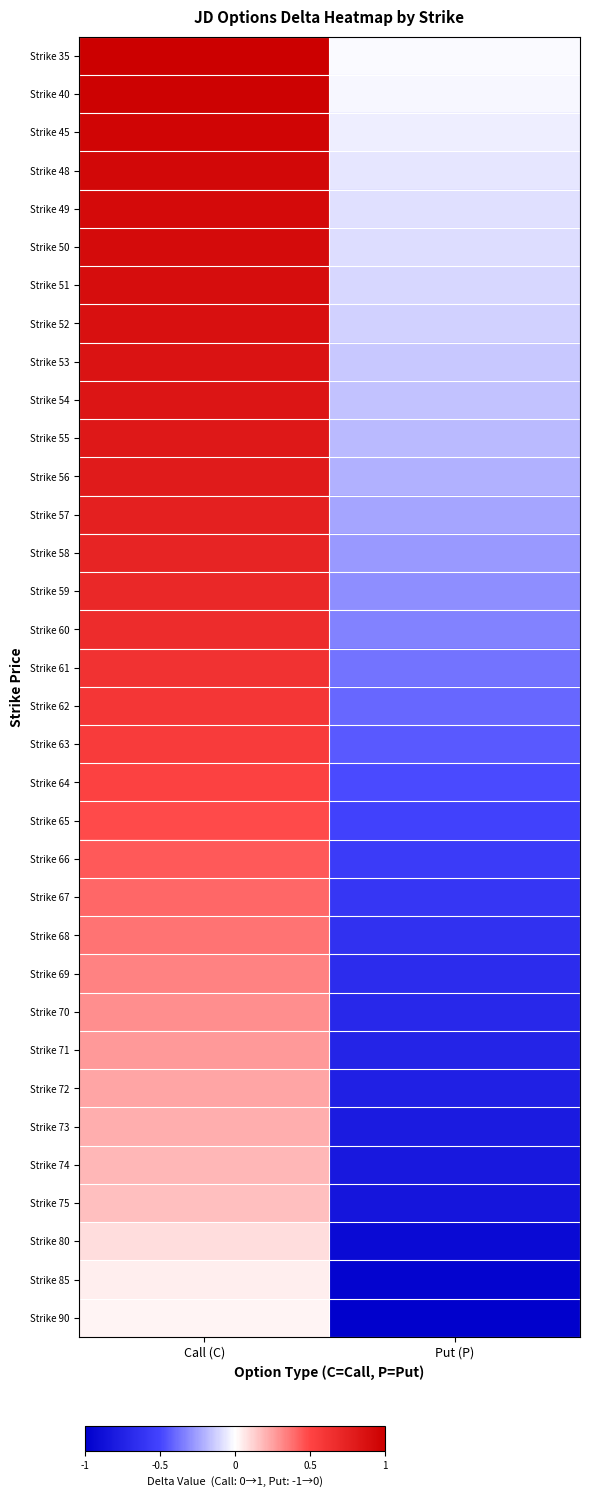

List the series in order of their peak value, highest first.

Strike 35, Strike 40, Strike 45, Strike 48, Strike 49, Strike 50, Strike 51, Strike 52, Strike 53, Strike 54, Strike 55, Strike 56, Strike 57, Strike 58, Strike 59, Strike 60, Strike 61, Strike 62, Strike 63, Strike 64, Strike 65, Strike 66, Strike 67, Strike 68, Strike 69, Strike 70, Strike 71, Strike 72, Strike 73, Strike 74, Strike 75, Strike 80, Strike 85, Strike 90